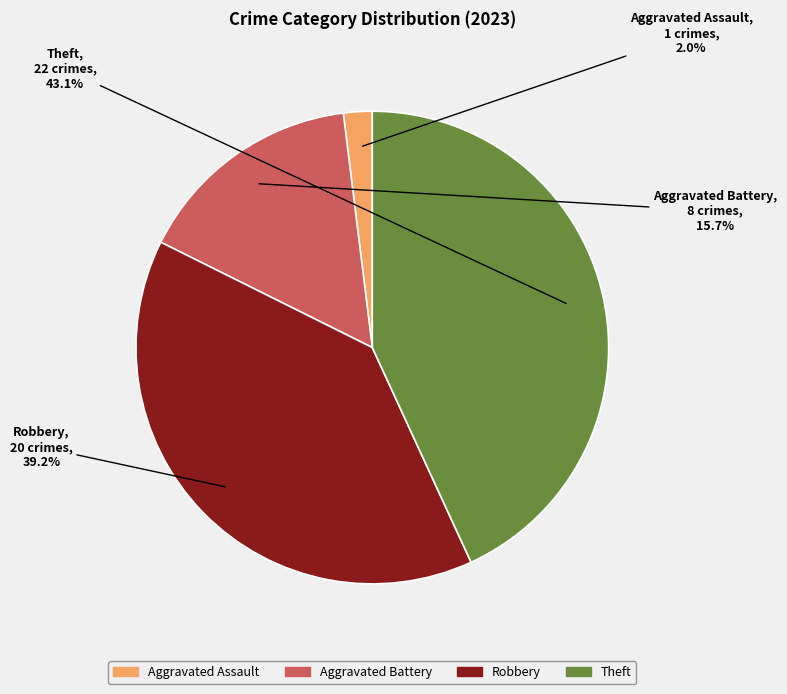

What is the total percentage of Aggravated Battery and Robbery?

54.9%